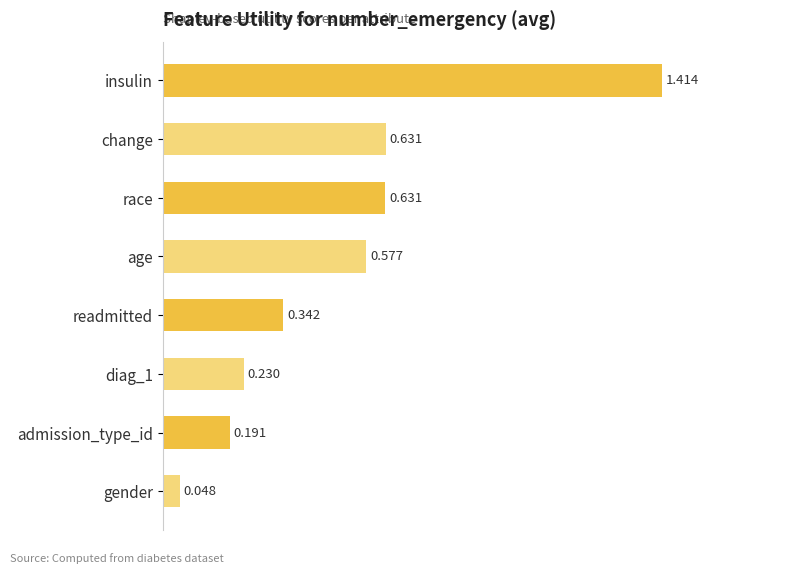

At which category does the chart reach its minimum across all series?

gender